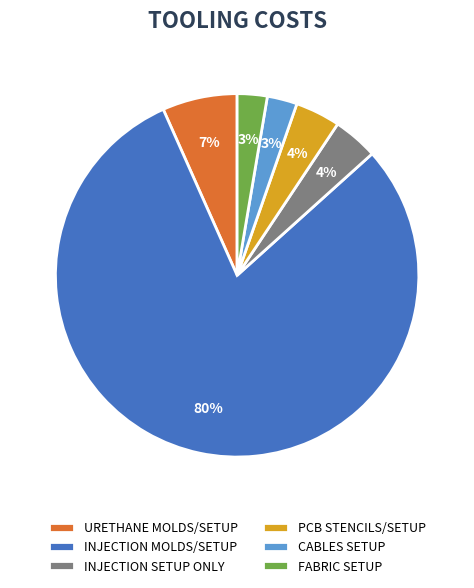

Is the sum of FABRIC SETUP and URETHANE MOLDS/SETUP greater than half?

No